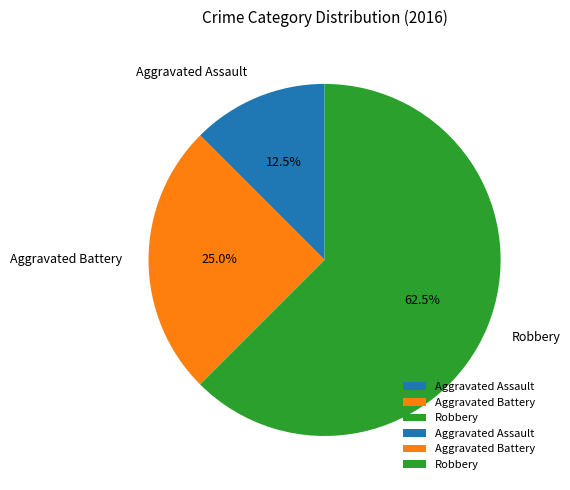

Does Robbery represent more than half of the total?

Yes